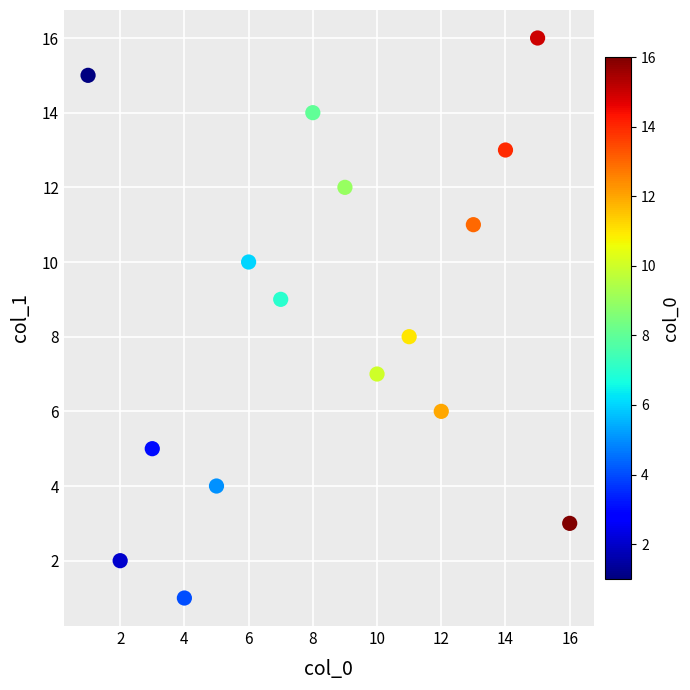

What is the range of Y values (max minus min)?

15